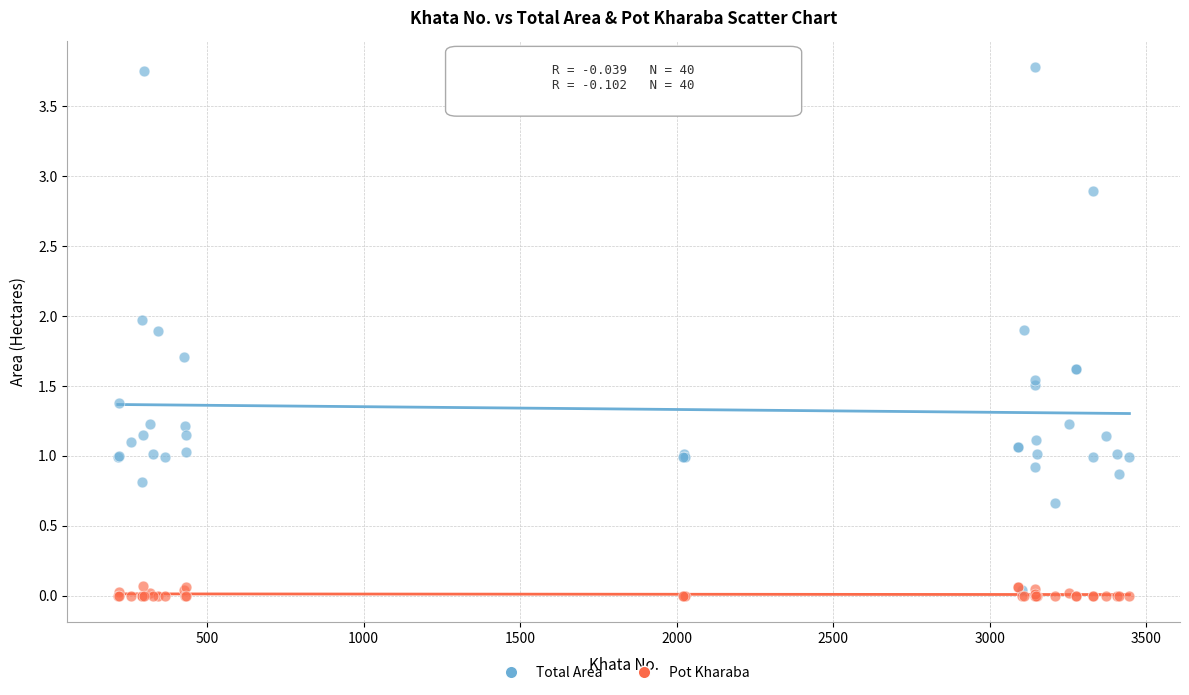

Which series has the largest Y range (max minus min)?

Total Area